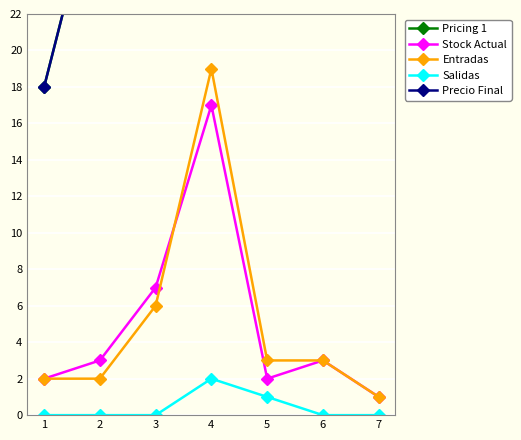

The Pricing 1 series shows 65 at 4. True or false?

False